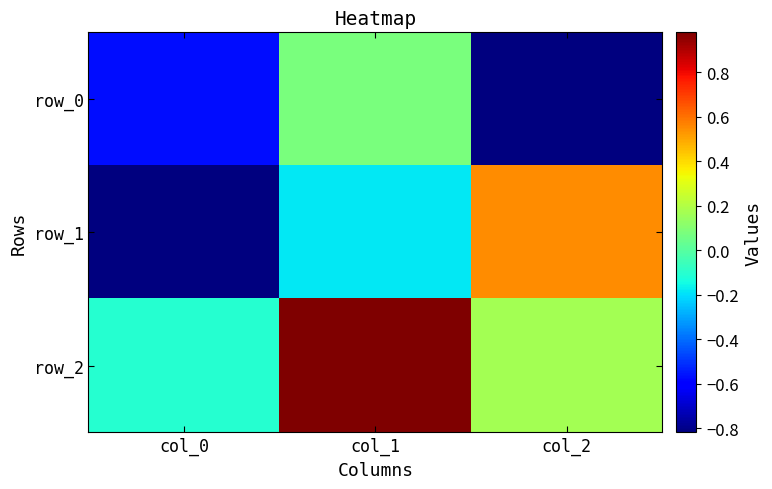

How many negative values does the row_2 series have?

1